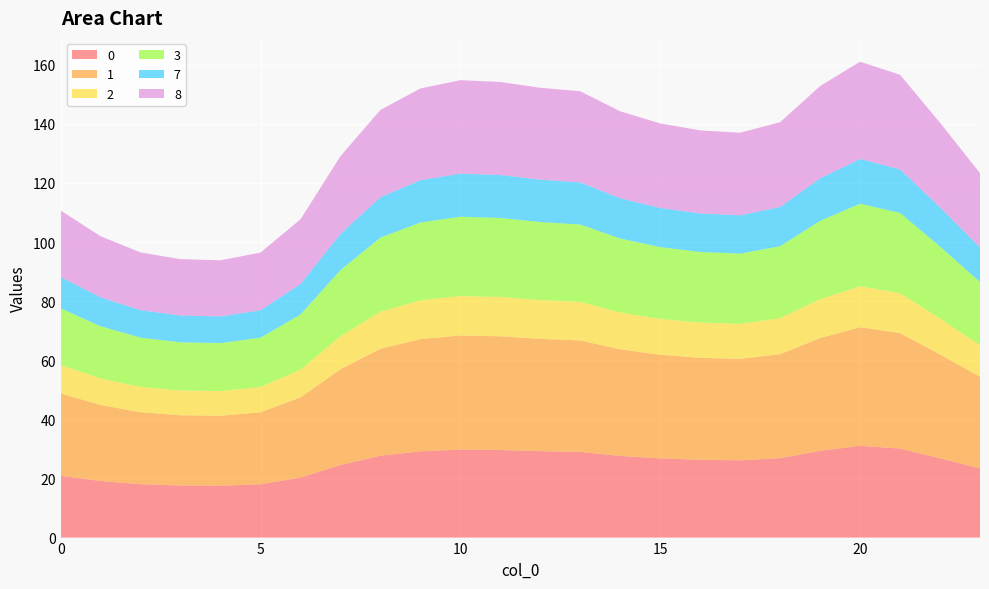

Reading left to right, transcribe all the data shown in this chart.

0: 0=20.9	1=19.2	2=18.1	3=17.6	4=17.5	5=18.1	6=20.3	7=24.6	8=27.7	9=29.2	10=29.8	11=29.6	12=29.2	13=29.0	14=27.6	15=26.8	16=26.3	17=26.2	18=26.9	19=29.4	20=31.0	21=30.1	22=26.8	23=23.4
1: 0=27.9	1=25.7	2=24.4	3=23.8	4=23.7	5=24.3	6=27.1	7=32.4	8=36.2	9=37.9	10=38.6	11=38.5	12=38.0	13=37.7	14=36.1	15=35.1	16=34.5	17=34.3	18=35.2	19=38.1	20=40.1	21=39.1	22=35.1	23=31.0
2: 0=9.6	1=9.0	2=8.6	3=8.4	4=8.4	5=8.6	6=9.4	7=11.2	8=12.5	9=13.1	10=13.4	11=13.3	12=13.1	13=13.0	14=12.5	15=12.1	16=11.9	17=11.9	18=12.2	19=13.2	20=13.9	21=13.5	22=12.1	23=10.7
3: 0=19.2	1=17.7	2=16.7	3=16.3	4=16.2	5=16.7	6=18.7	7=22.4	8=25.1	9=26.3	10=26.8	11=26.7	12=26.4	13=26.2	14=25.0	15=24.3	16=23.9	17=23.8	18=24.4	19=26.5	20=27.9	21=27.1	22=24.3	23=21.4
7: 0=10.6	1=9.8	2=9.3	3=9.1	4=9.0	5=9.3	6=10.3	7=12.2	8=13.7	9=14.3	10=14.6	11=14.5	12=14.3	13=14.2	14=13.6	15=13.2	16=13.0	17=13.0	18=13.3	19=14.4	20=15.1	21=14.7	22=13.3	23=11.7
8: 0=22.5	1=20.7	2=19.5	3=19.1	4=19.0	5=19.5	6=21.9	7=26.3	8=29.5	9=31.0	10=31.6	11=31.5	12=31.1	13=30.8	14=29.4	15=28.6	16=28.1	17=27.9	18=28.7	19=31.2	20=32.9	21=32.0	22=28.6	23=25.1